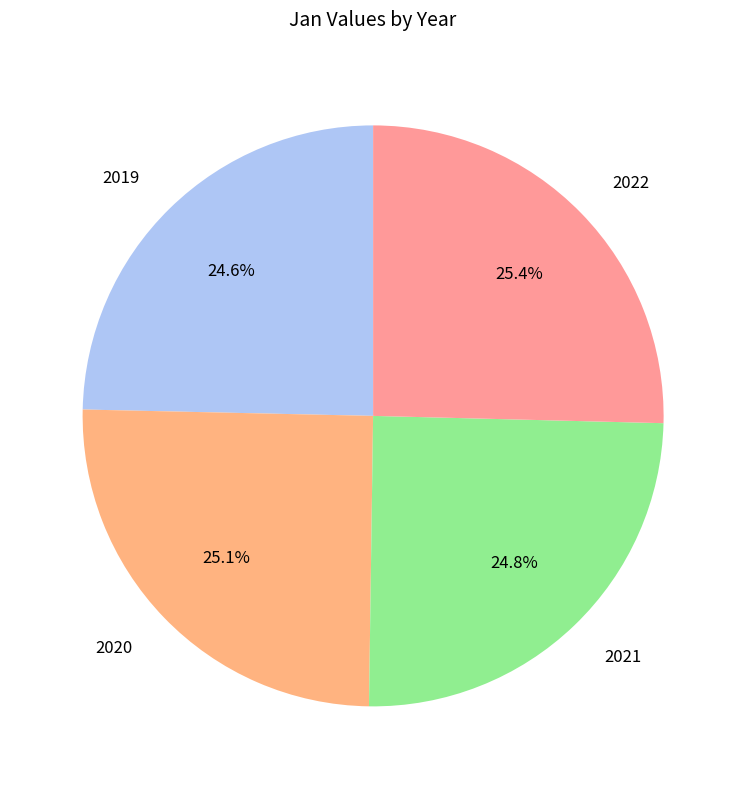

Is the sum of 2020 and 2021 greater than half?

No